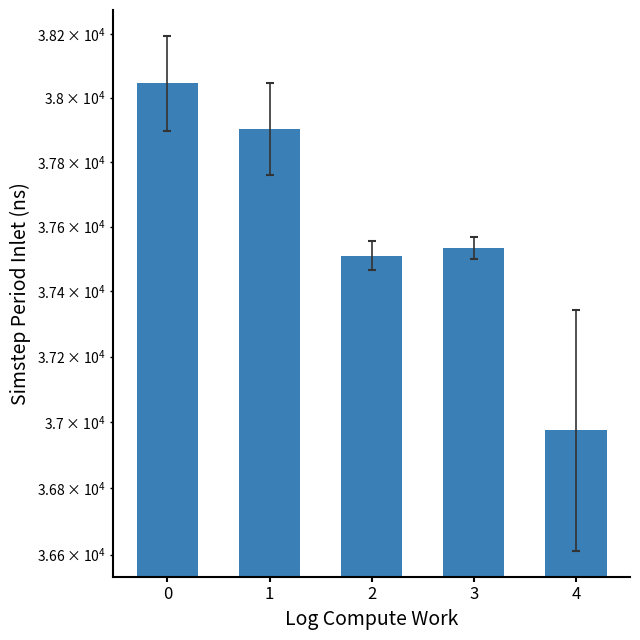

How many distinct data groups are displayed?

1